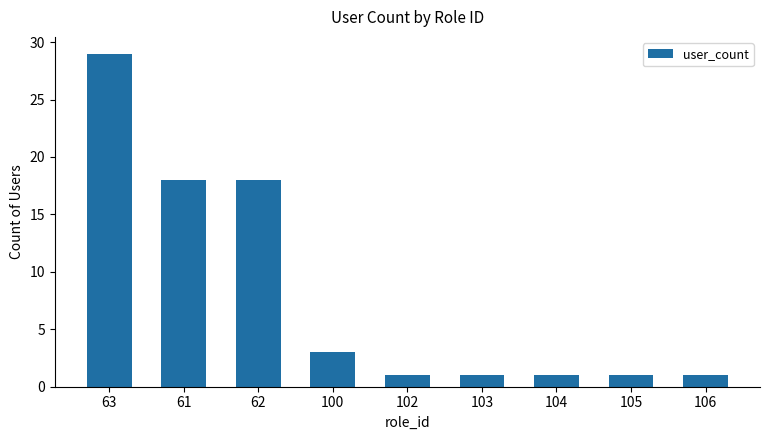

What is the greatest value displayed?

29